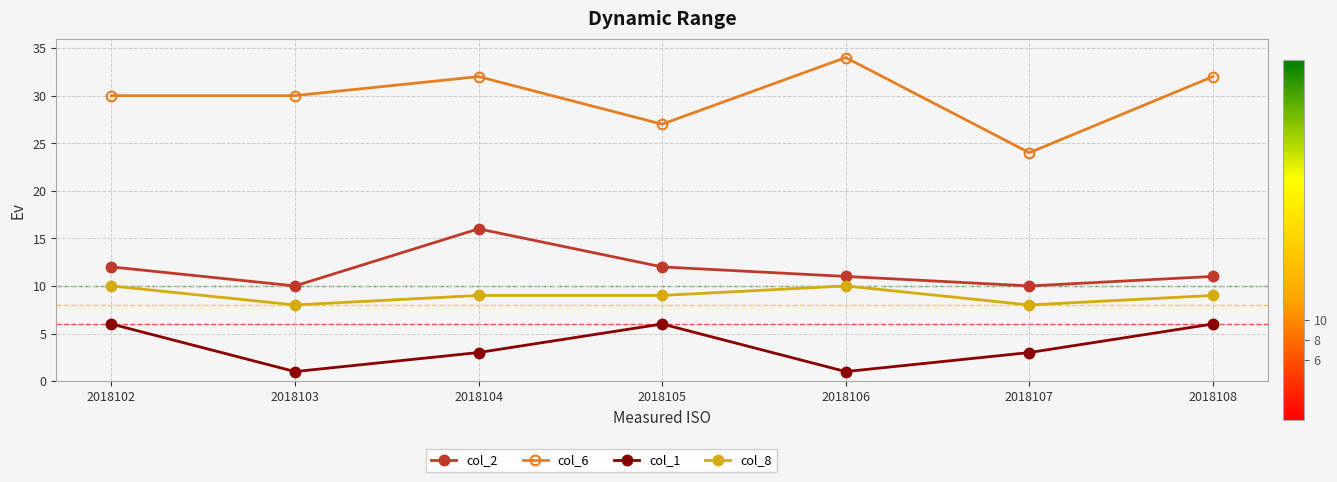

At which category does the chart reach its peak across all series?

2018106